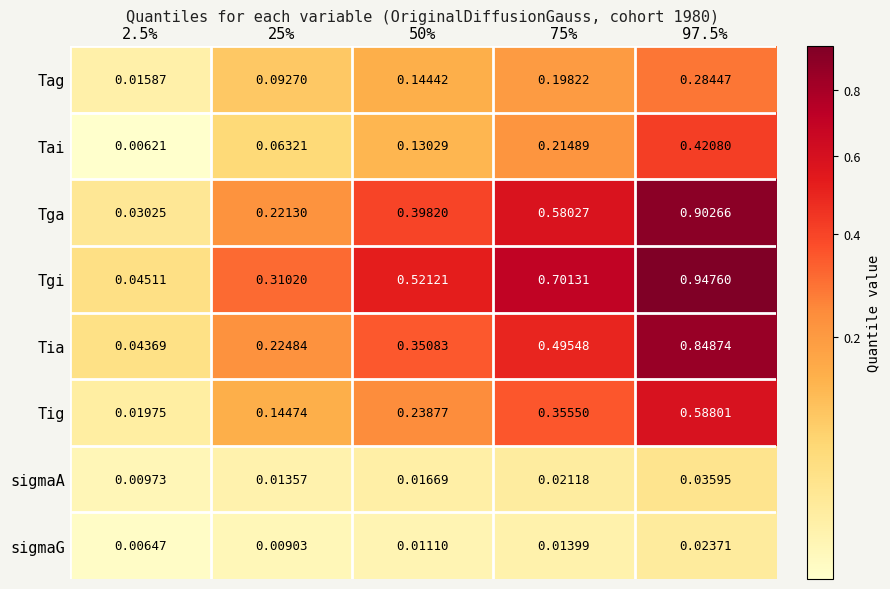

What is the total value across all series at 75%?

2.6